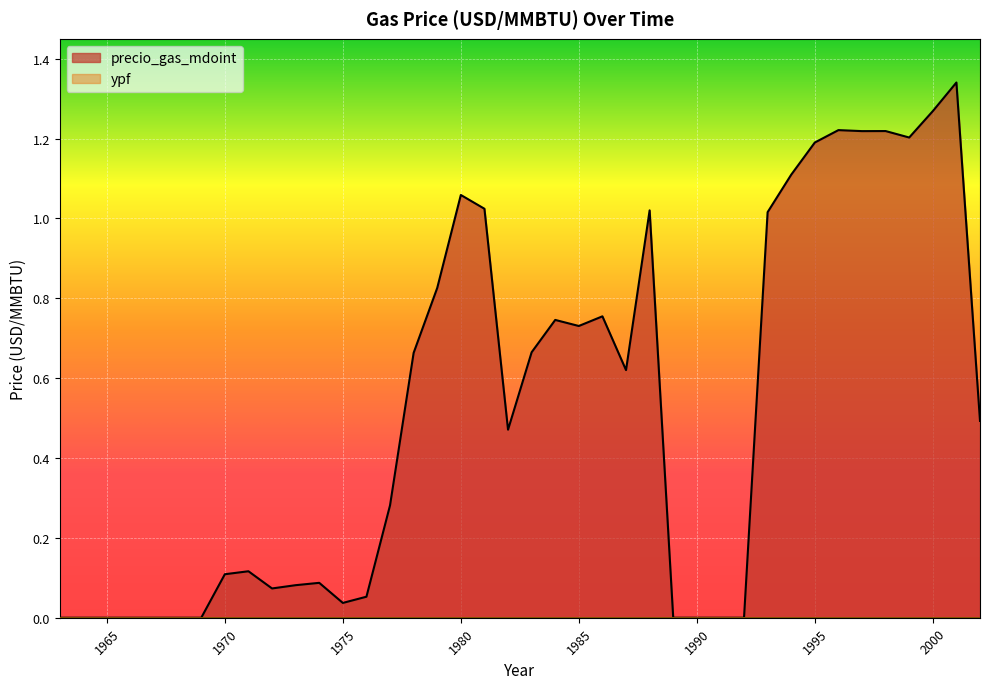

True or false: ypf and precio_gas_mdoint cross at least once.

False